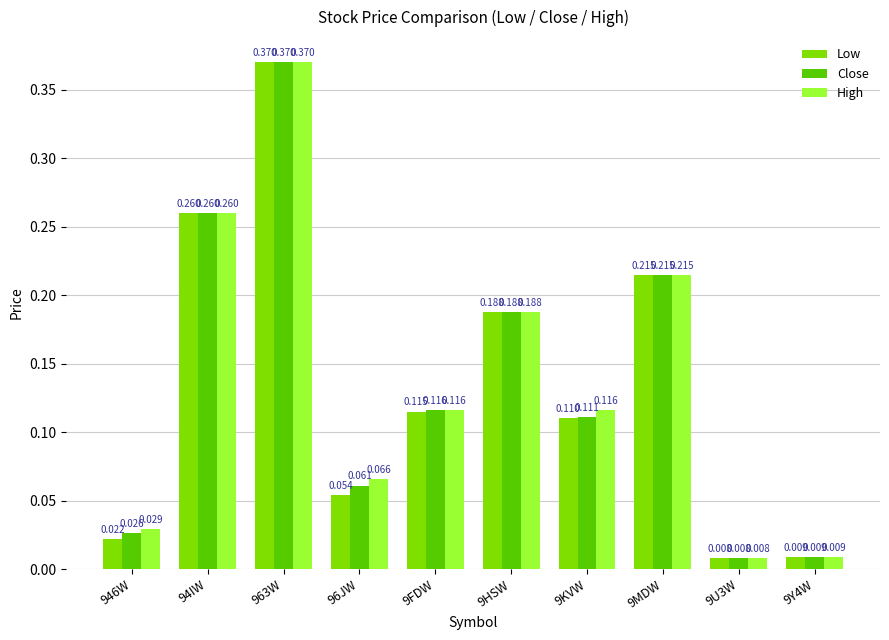

At which label is Low closest to 0?

9U3W